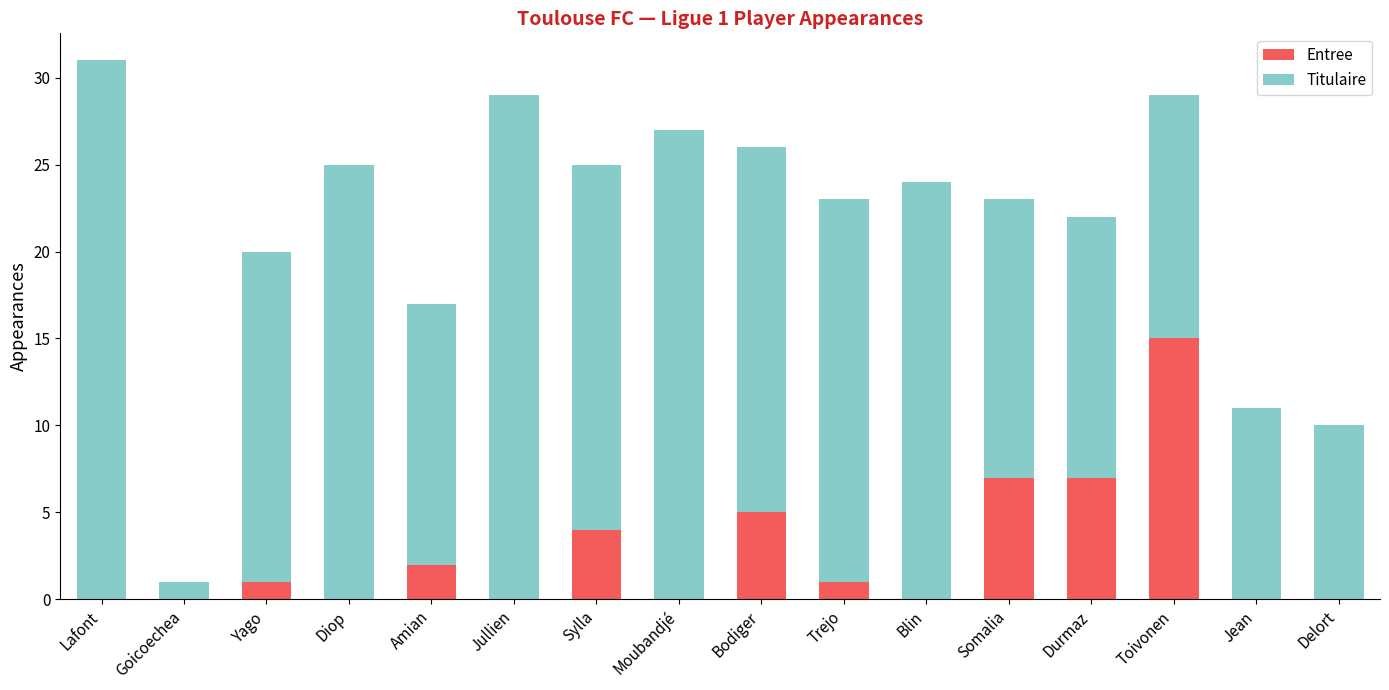

True or false: Entree has a value of 4 at Somalia.

False